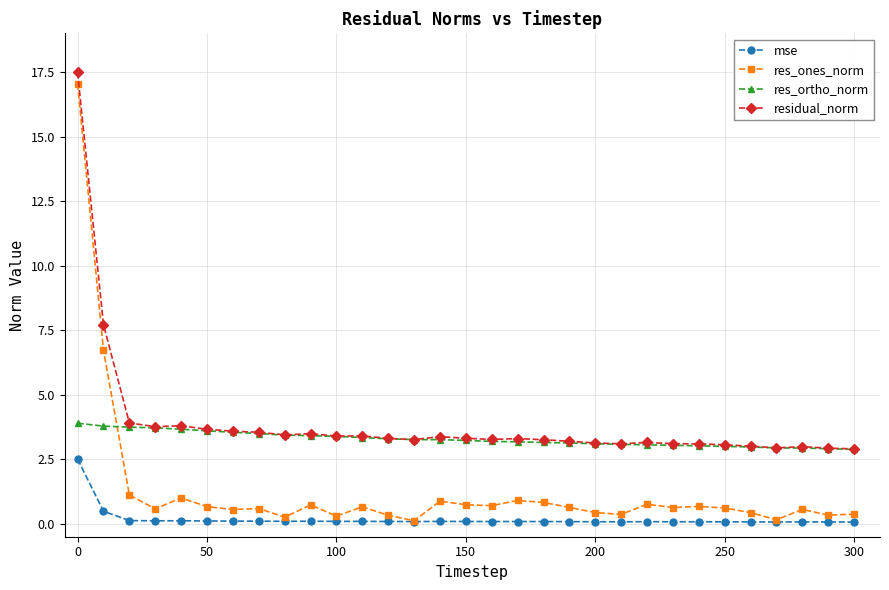

True or false: mse has more than 0 interior local peaks.

True